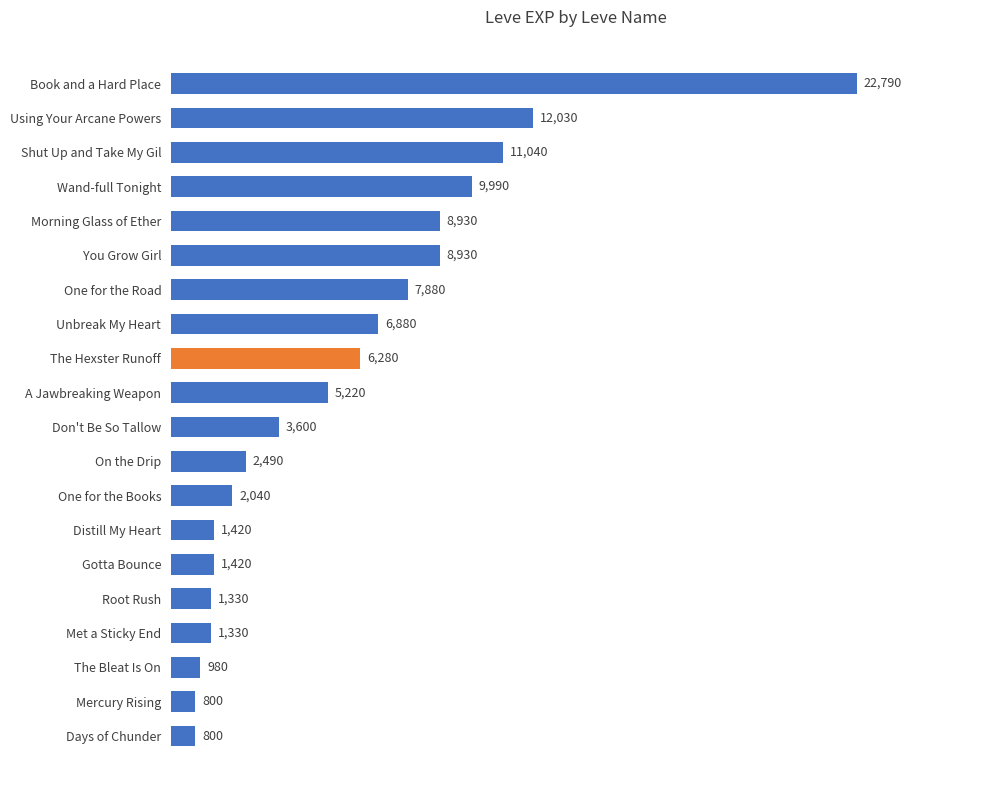

What is the label of the 18th bar from the top?

The Bleat Is On